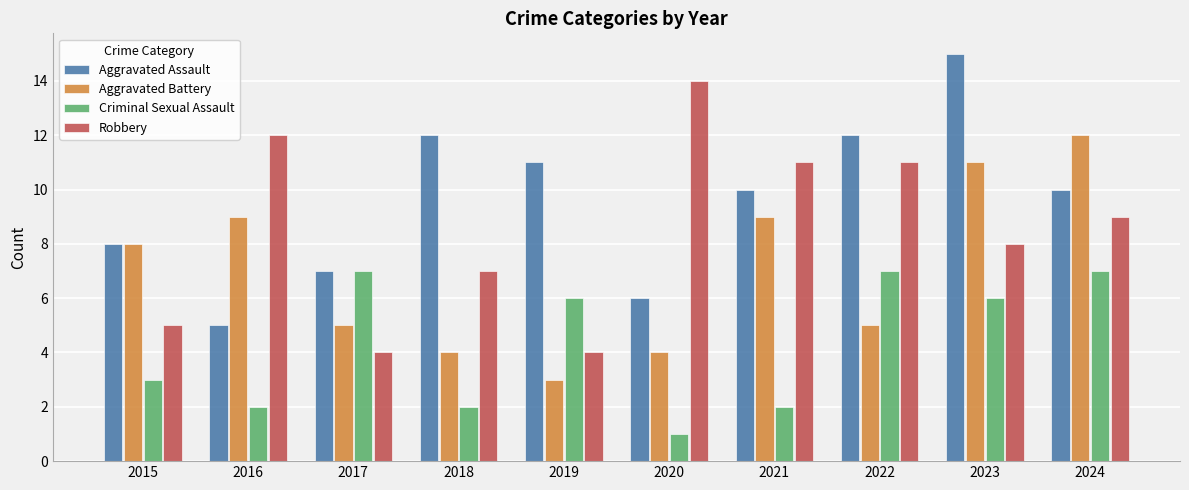

Where does the Robbery series first go above 9?

2016